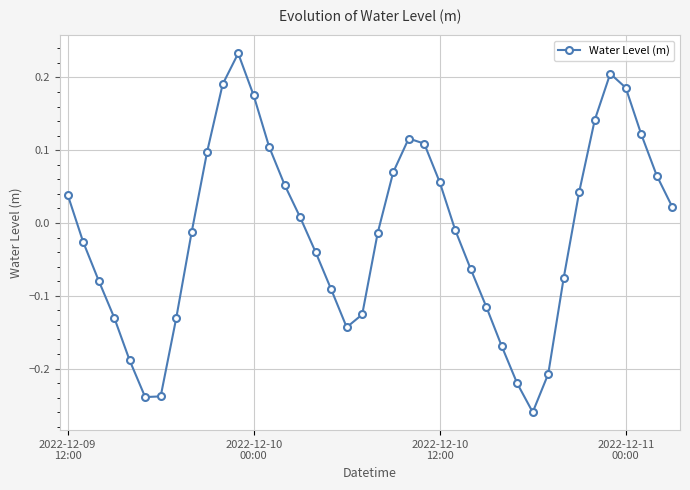

What is the difference between the maximum and minimum values?

0.5